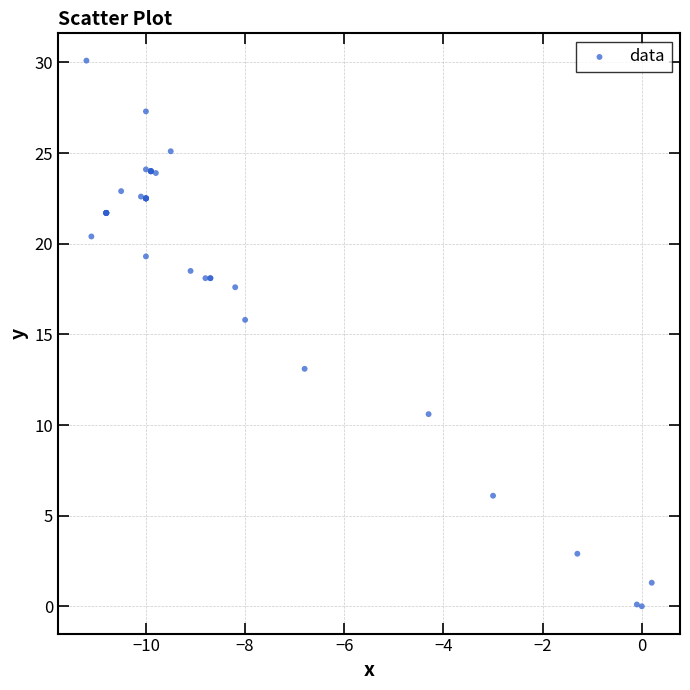

What Y value in the scatter plot is closest to 15?

15.8